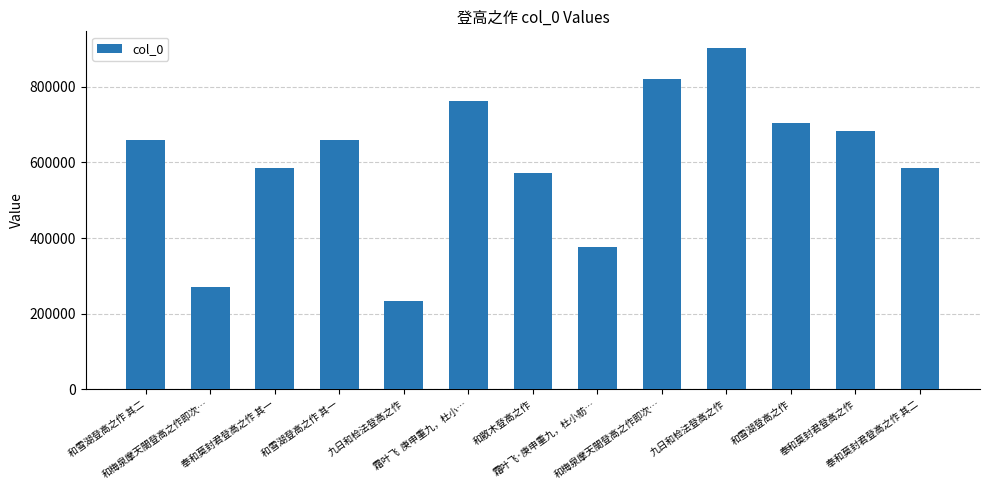

What is the maximum value shown in the chart?

901309